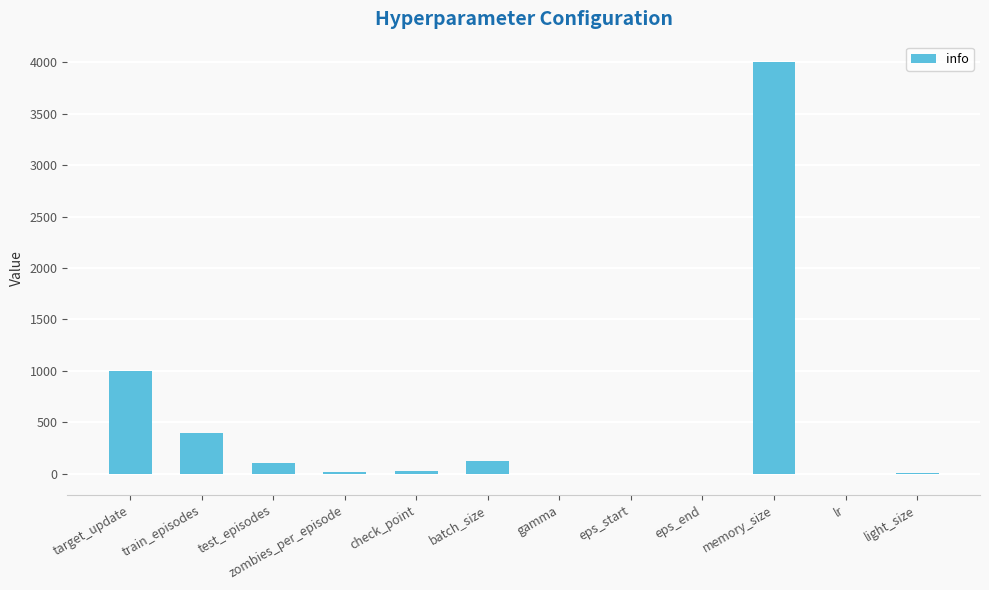

Are the bars grouped side by side (vs. stacked)?

No